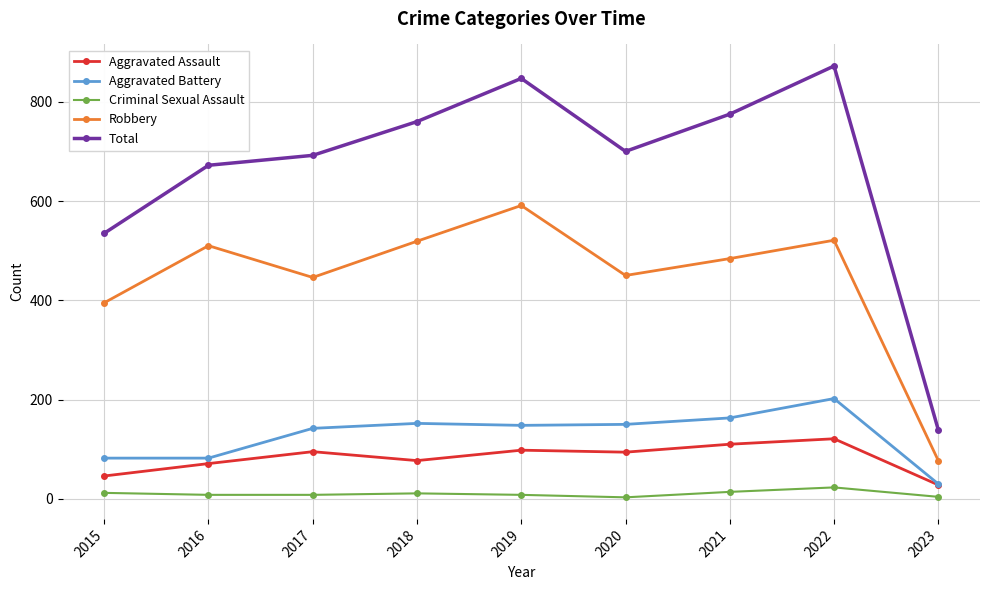

What is the value of the Robbery point at the 6th from the left?

450